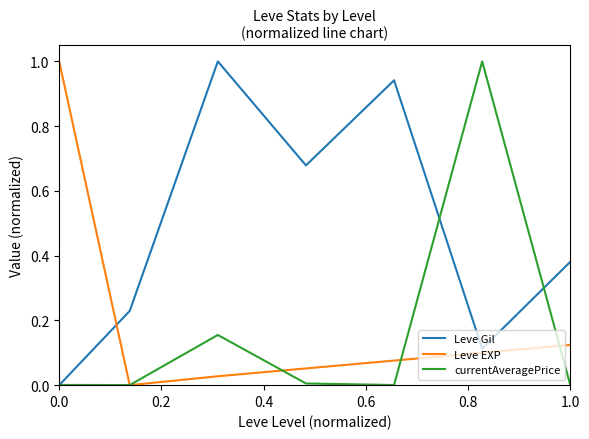

What is the greatest value displayed?

1.0